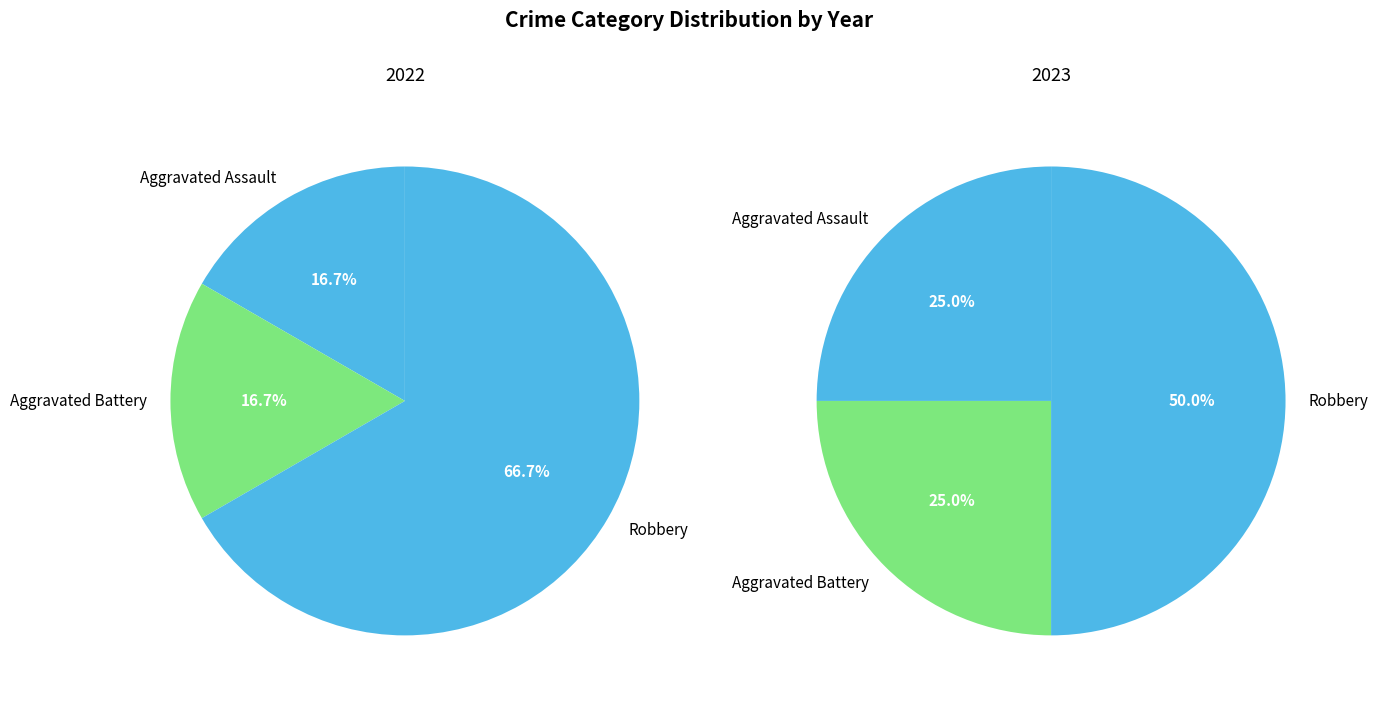

Combined, do values_2023 and values_2022 account for over 50%?

No